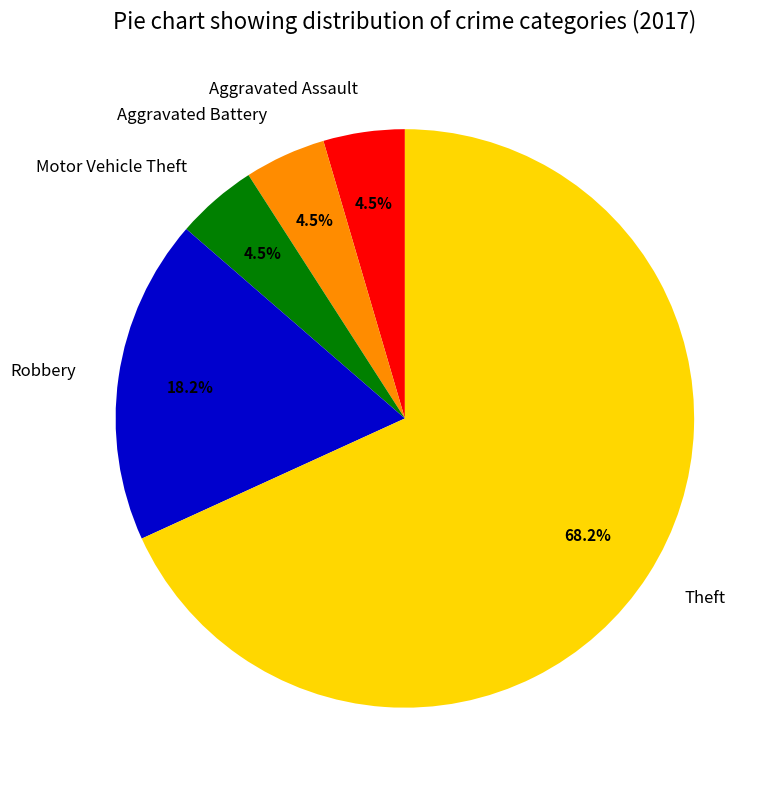

Do Robbery and Theft together represent more than half of the pie?

Yes